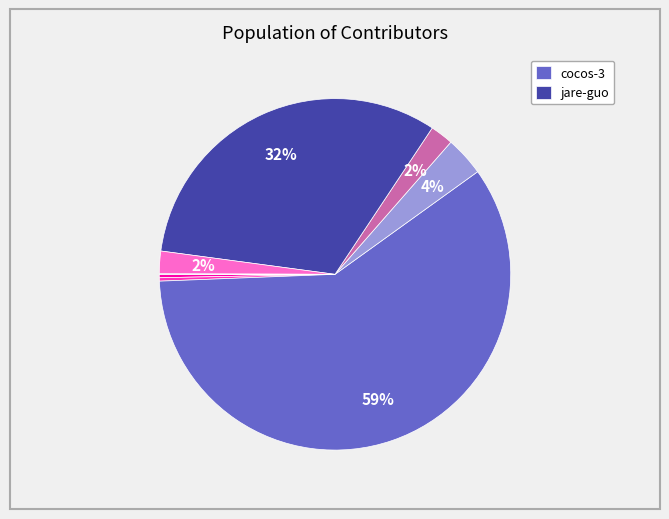

To the nearest percent, what is the average slice percentage?

12%